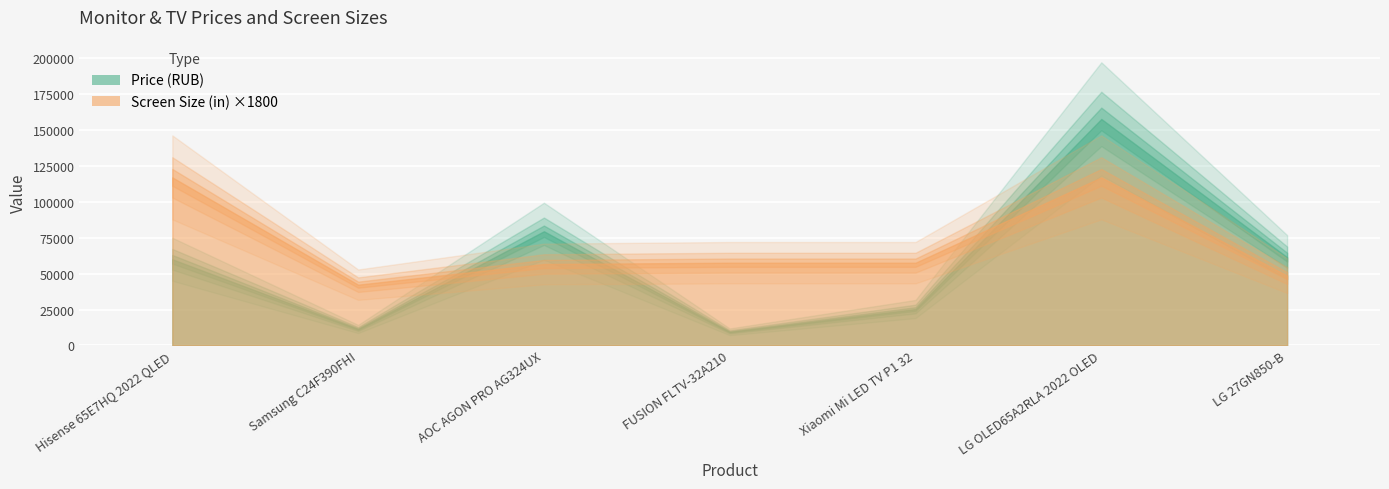

What is the difference between the Price (RUB) values at LG 27GN850-B and FUSION FLTV-32A210?

52000.0